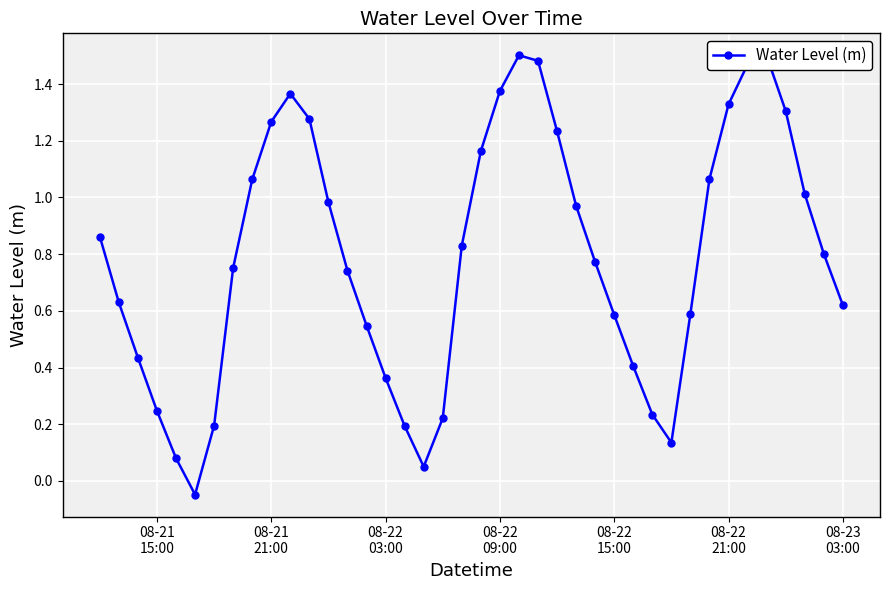

How many interior local valleys (lower than both neighbors) does the data have?

3